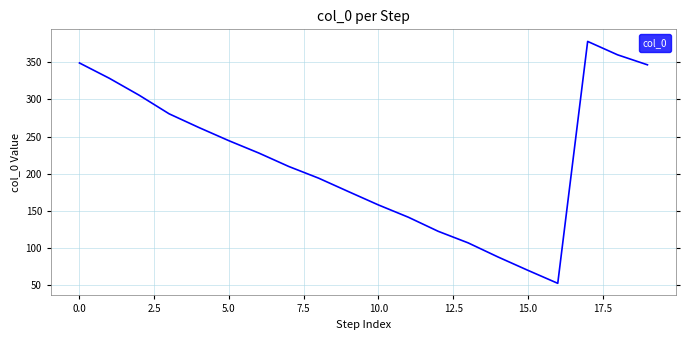

What is the maximum value shown in the chart?

378.0